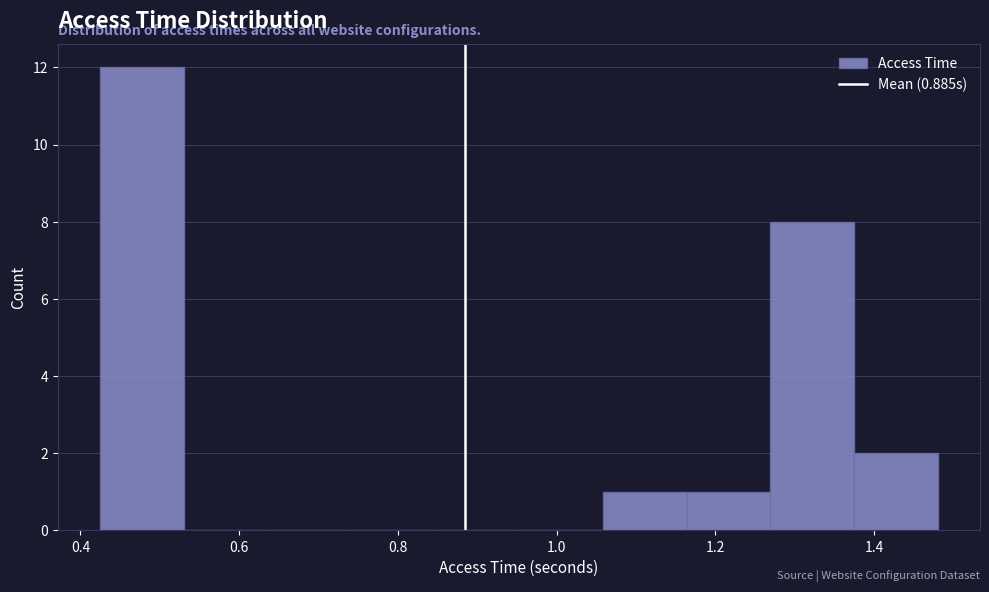

Reading left to right, list every bar in this chart as the range it spans on the x-axis followed by its height. Neither the bar edges nor the heights are printed on the chart, so give them approximately, as read against the axes.

0.42 to 0.52: 12
0.52 to 0.64: 0
0.64 to 0.74: 0
0.74 to 0.84: 0
0.84 to 0.96: 0
0.96 to 1.06: 0
1.06 to 1.16: 1
1.16 to 1.26: 1
1.26 to 1.38: 8
1.38 to 1.48: 2